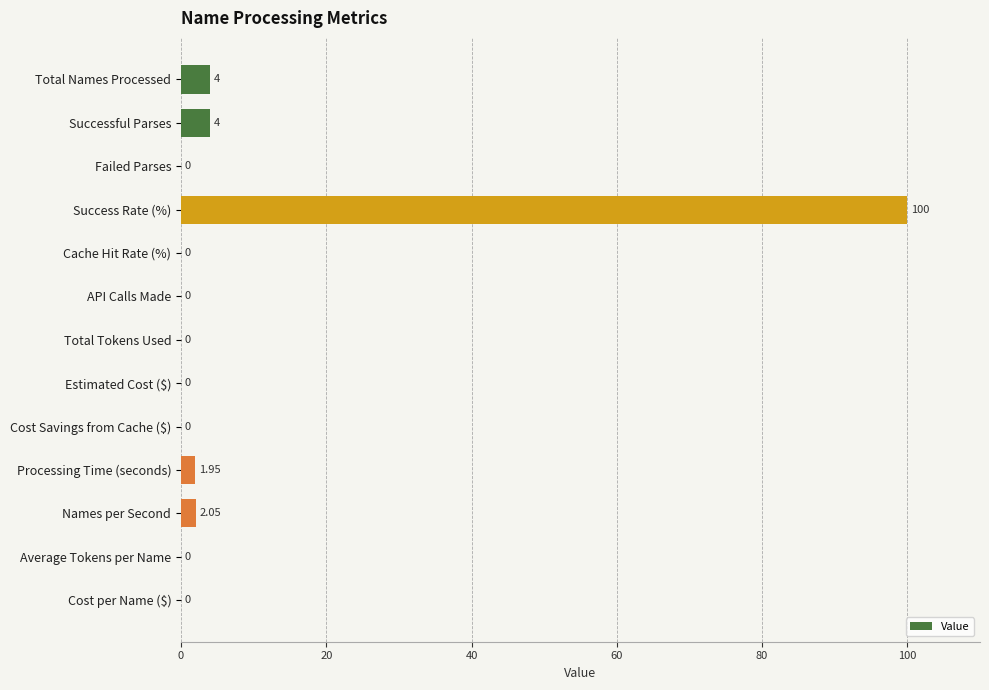

Count the number of categories in the chart.

13